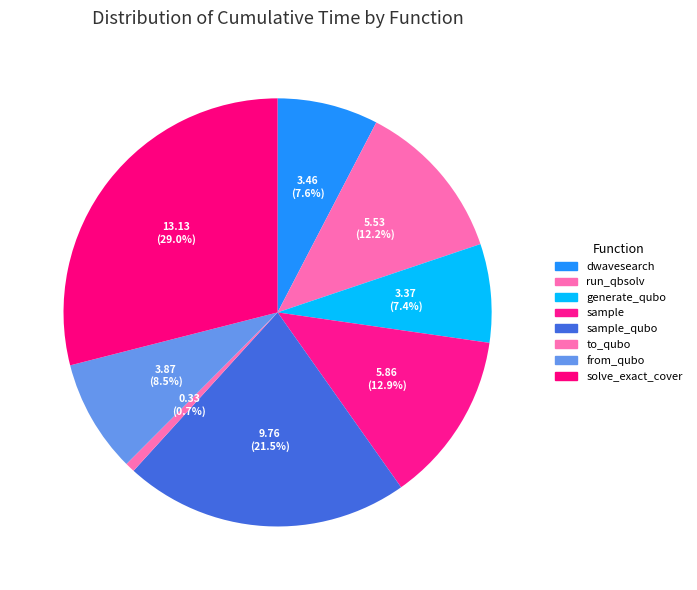

To the nearest percent, what is the average slice percentage?

12%